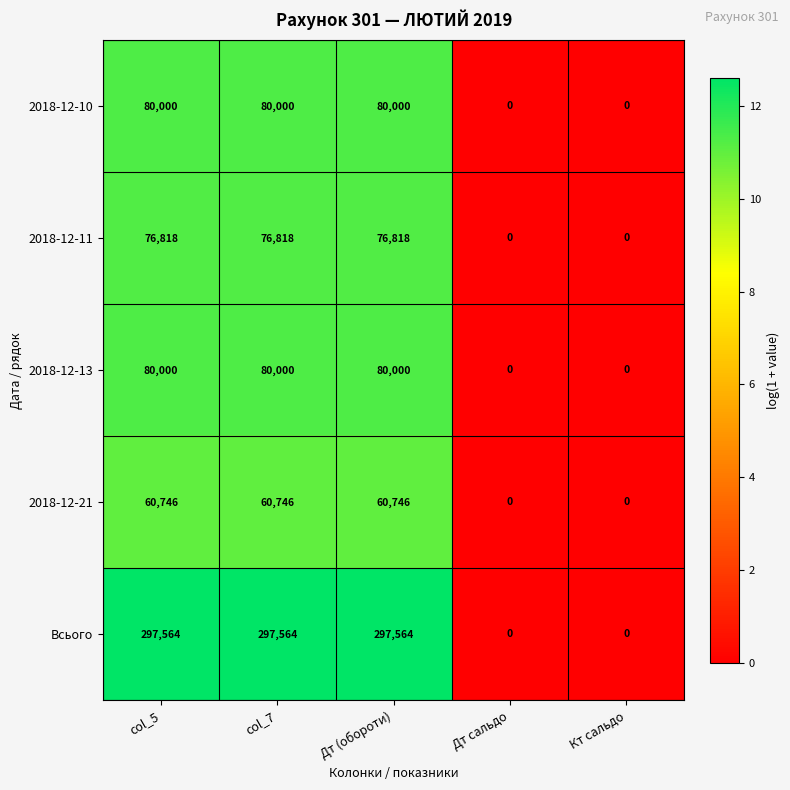

Reading left to right, list all the values displayed in this chart.

2018-12-10: 80000	80000	80000	0	0
2018-12-11: 76818	76818	76818	0	0
2018-12-13: 80000	80000	80000	0	0
2018-12-21: 60746	60746	60746	0	0
Всього: 297564	297564	297564	0	0